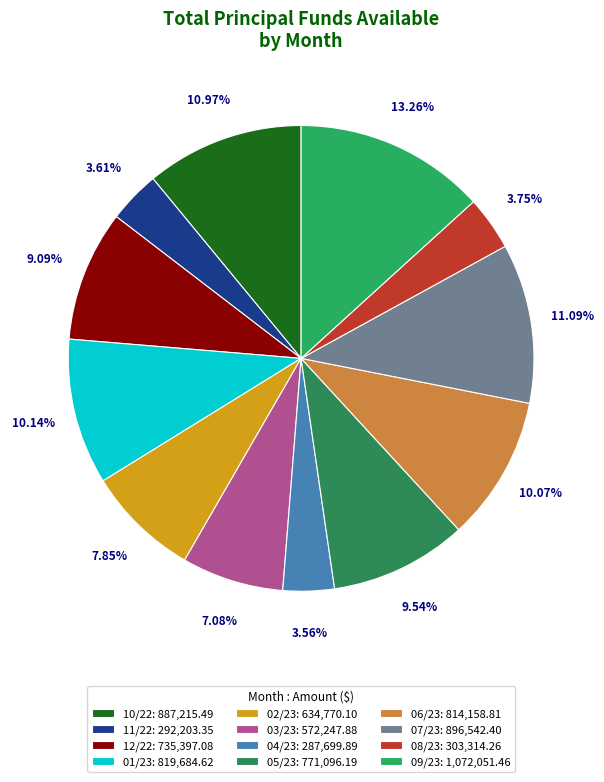

Is the sum of 03/23 and 06/23 greater than half?

No